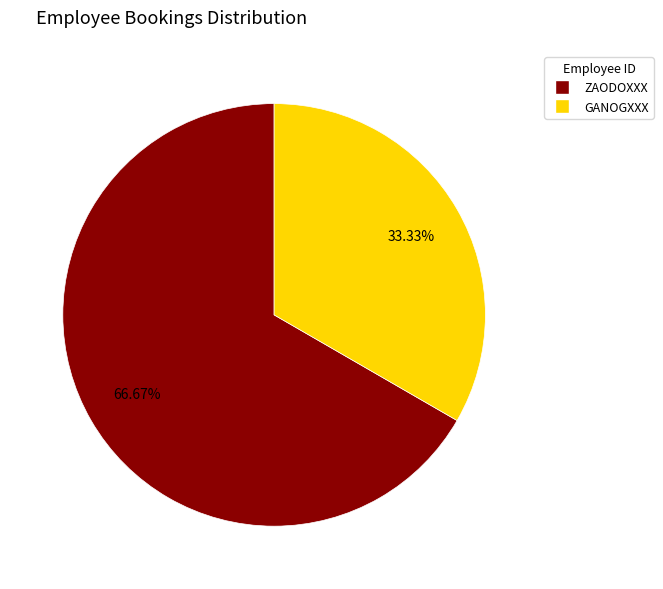

Between ZAODOXXX and GANOGXXX, which is larger?

ZAODOXXX